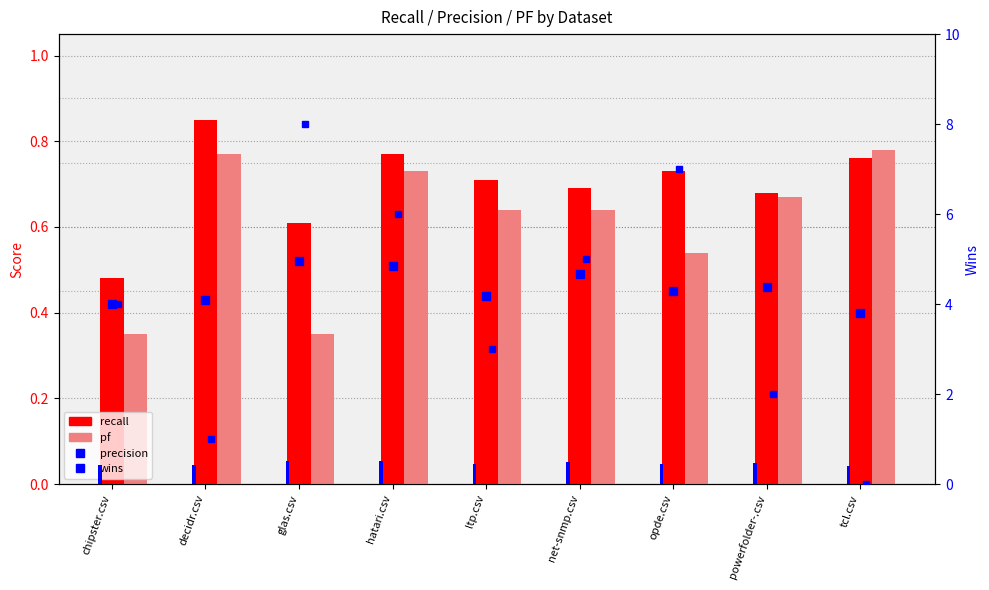

True or false: precision has a value of 0.5 at glas.csv.

True